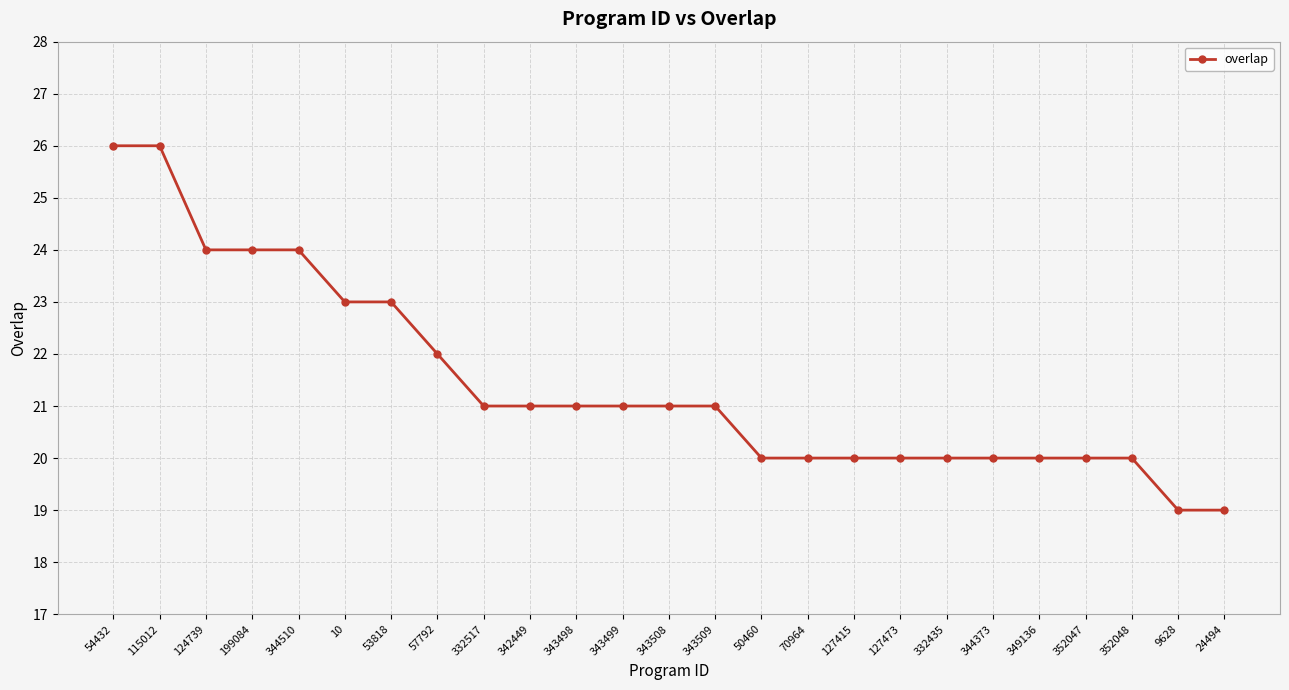

What is the greatest value displayed?

26